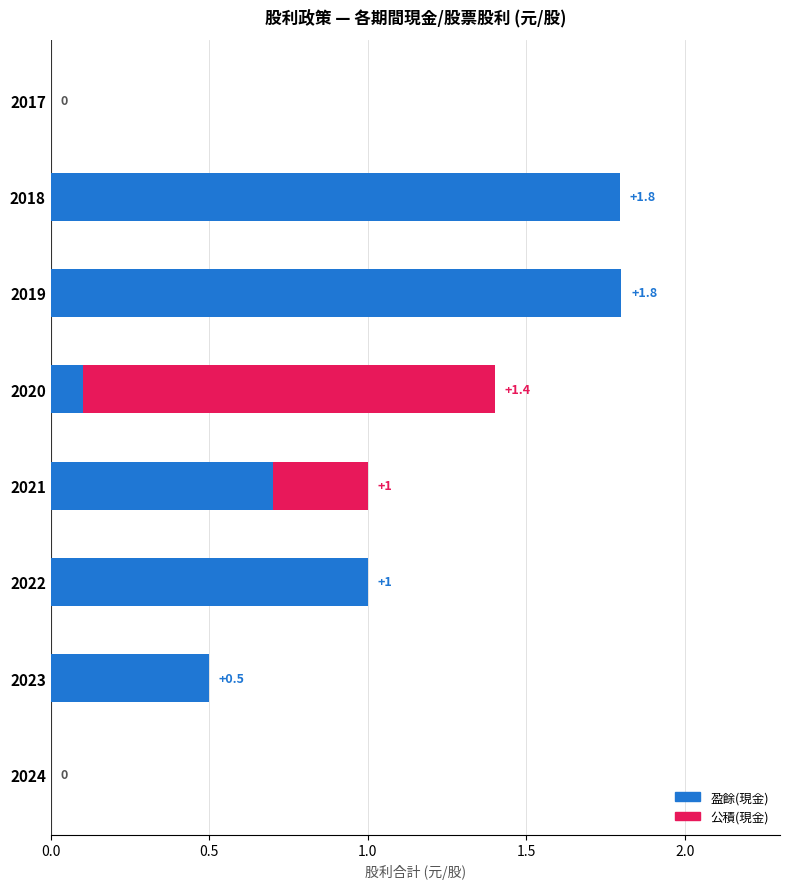

True or false: 盈餘(現金) has a value of 2.9 at 2019.

False